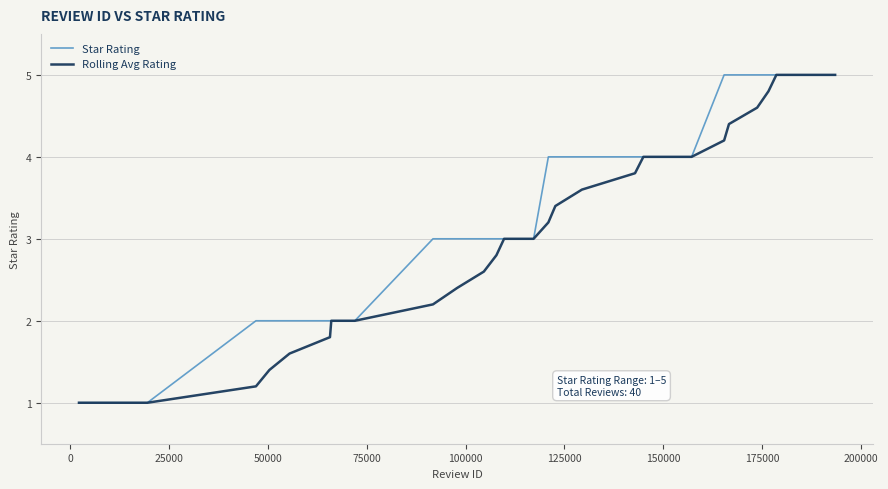

Which series has the largest total across all categories?

Star Rating